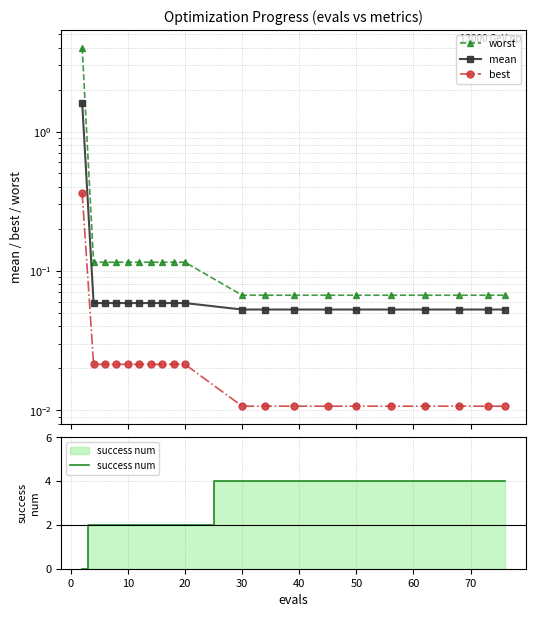

What is the label of the 8th point from the left?

60